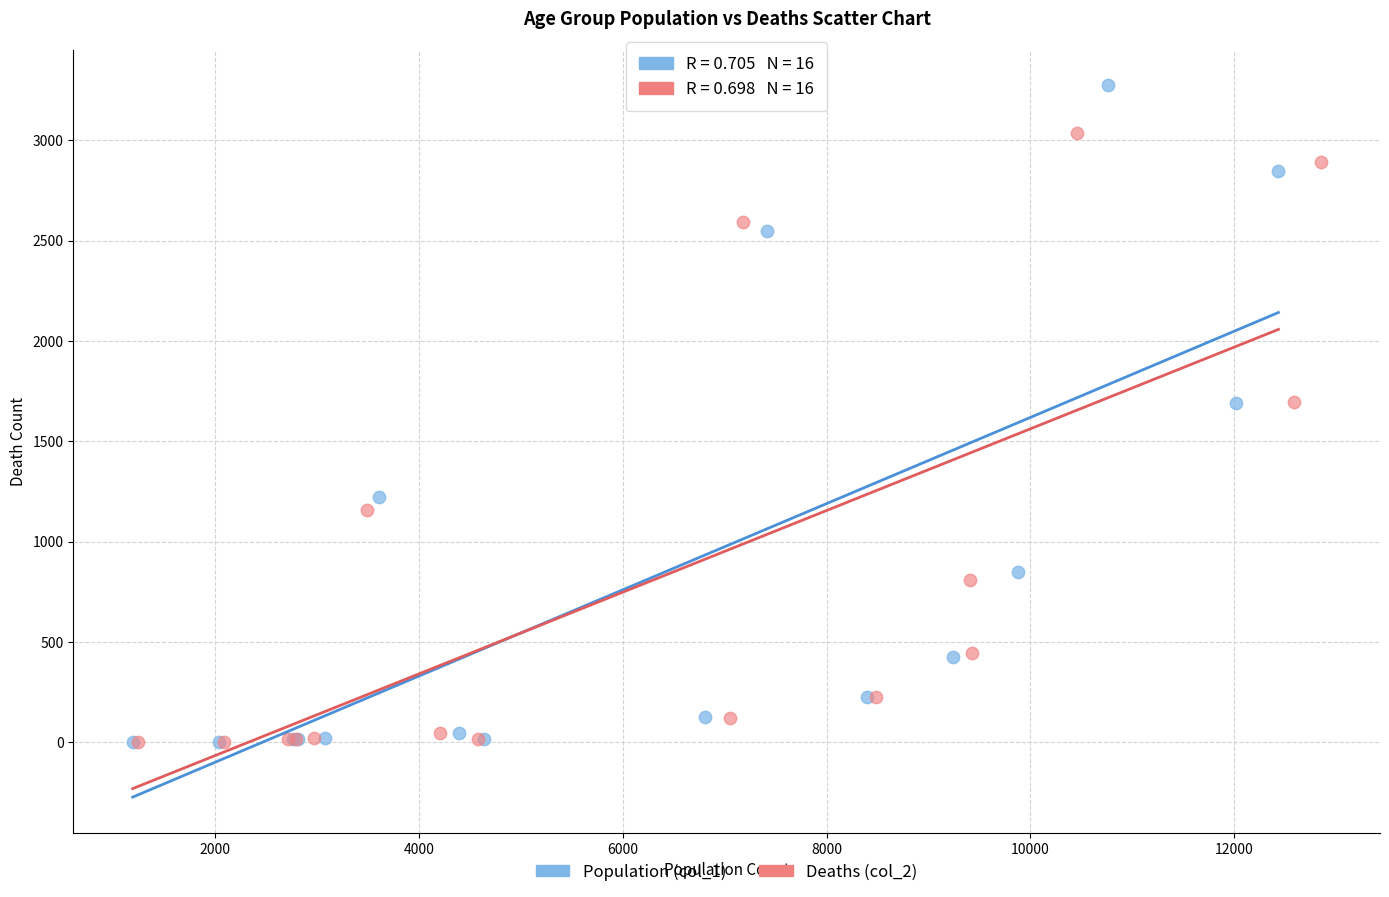

Which series reaches the maximum Y coordinate?

Population (col_1)